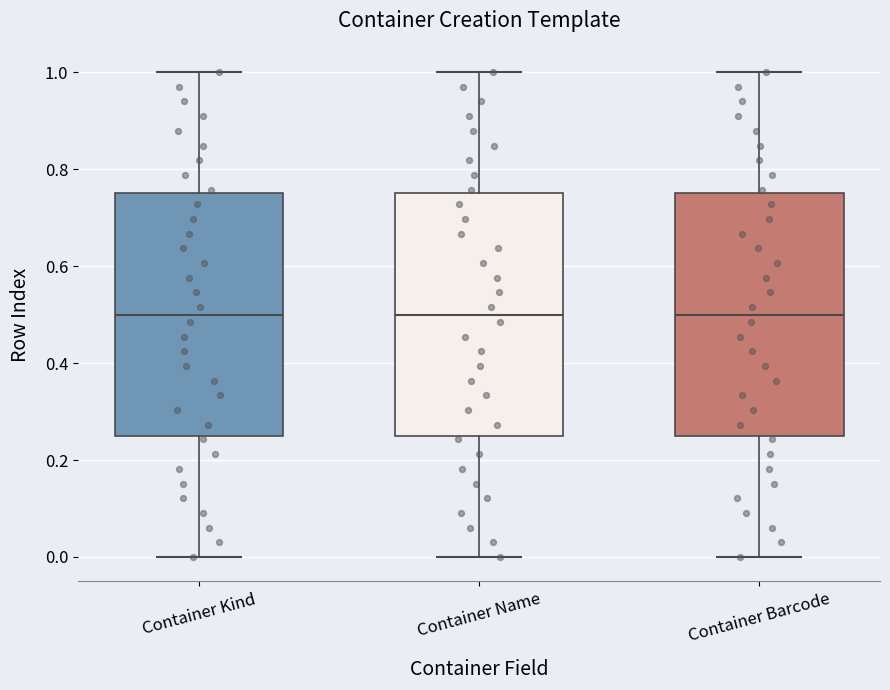

Where does the lower whisker of the box for Container Name end on the y-axis? The values are not printed on the chart, so give them approximately, as read against the axis.

0.00